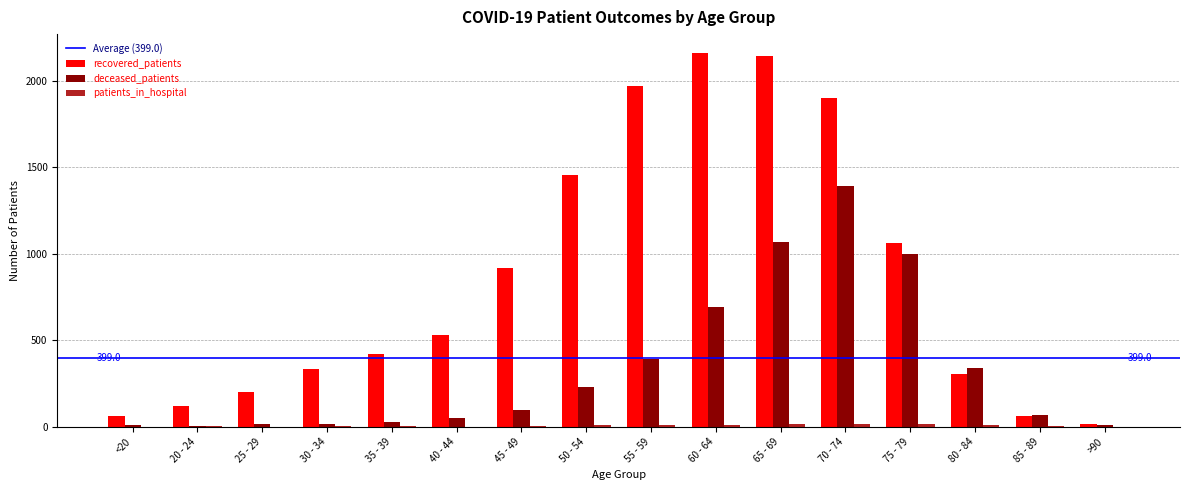

What is the sum of the recovered_patients values at 25 - 29 and 45 - 49?

1115